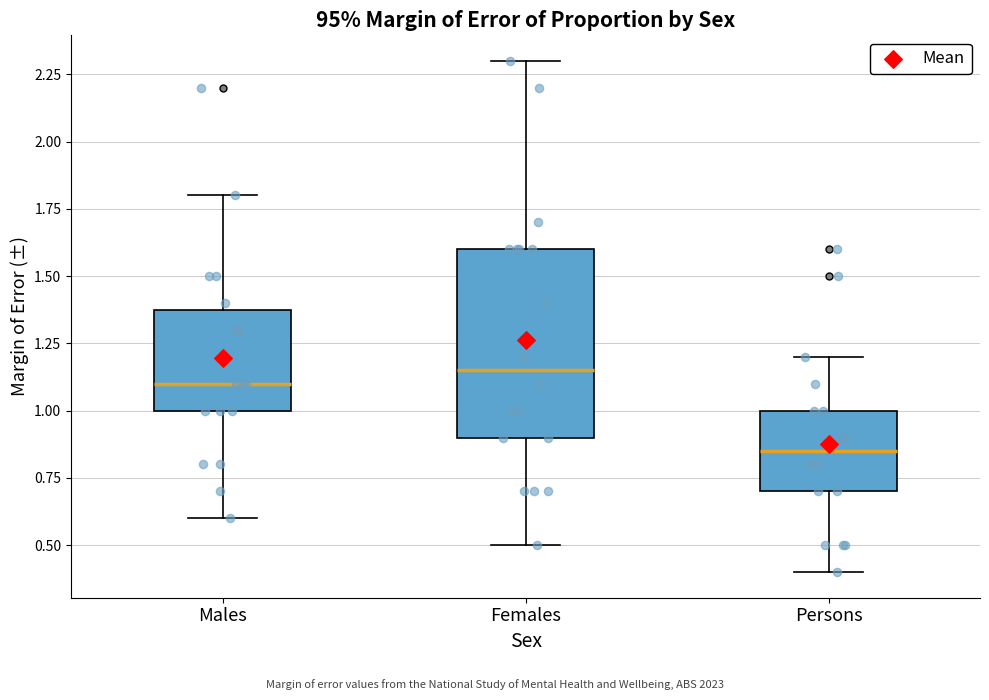

Comparing the boxes themselves (not the whiskers), which one is the tallest?

Females